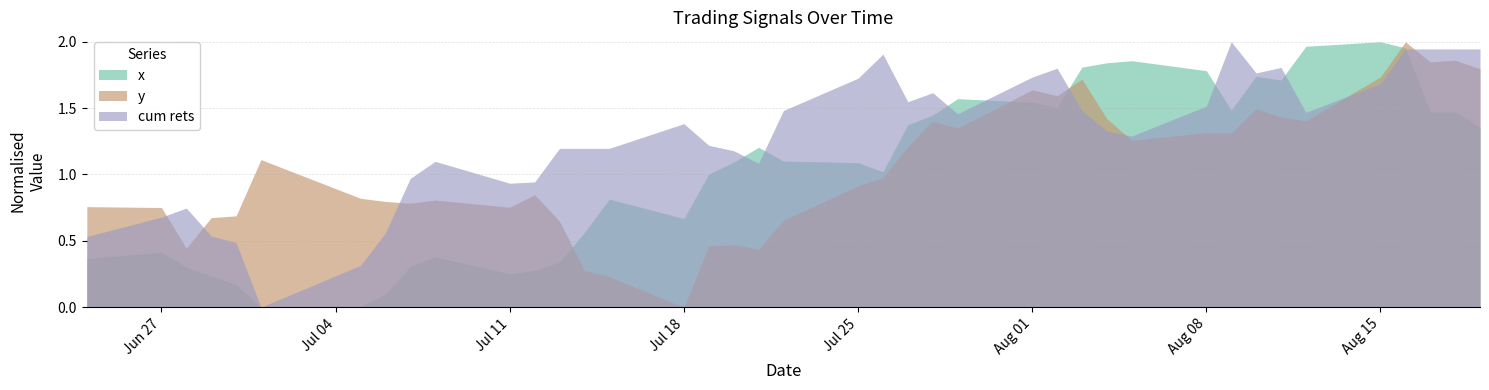

How many times do y and x cross each other?

4